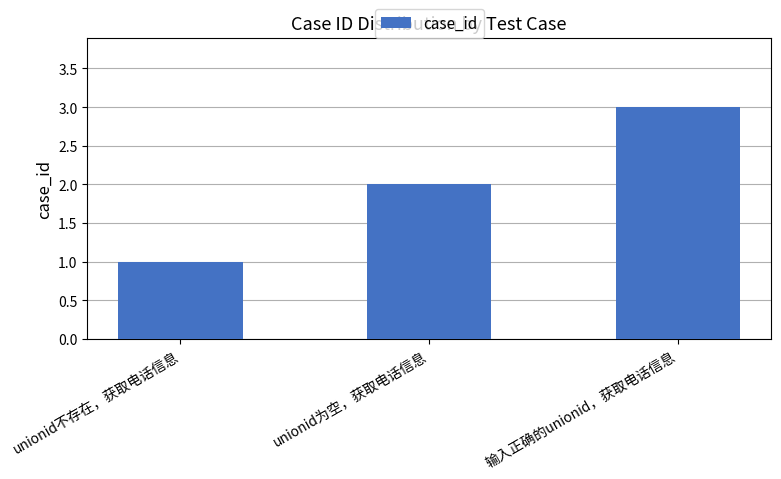

What is the sum of the values at unionid为空，获取电话信息 and unionid不存在，获取电话信息?

3